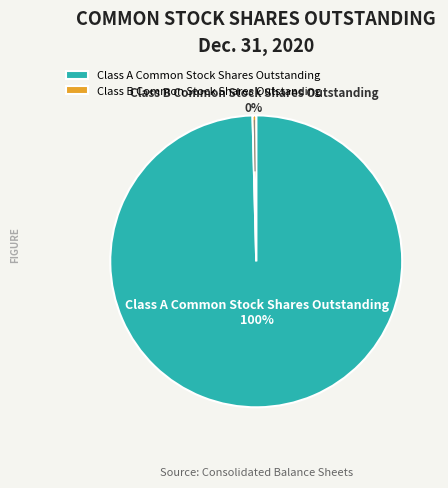

What is the largest slice in the pie chart?

Class A Common Stock Shares Outstanding